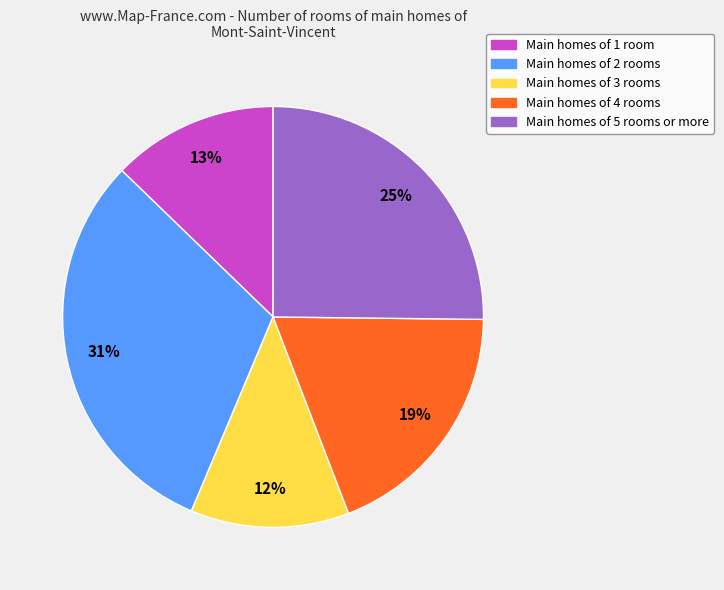

Does Main homes of 1 room represent more than half of the total?

No